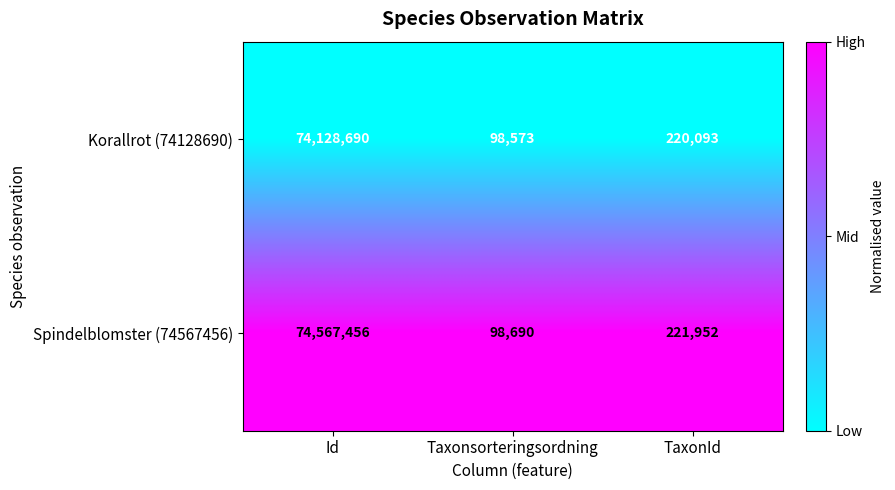

Reading left to right, extract all data points from this chart.

Korallrot (74128690): Id=74128690	Taxonsorteringsordning=98573	TaxonId=220093
Spindelblomster (74567456): Id=74567456	Taxonsorteringsordning=98690	TaxonId=221952